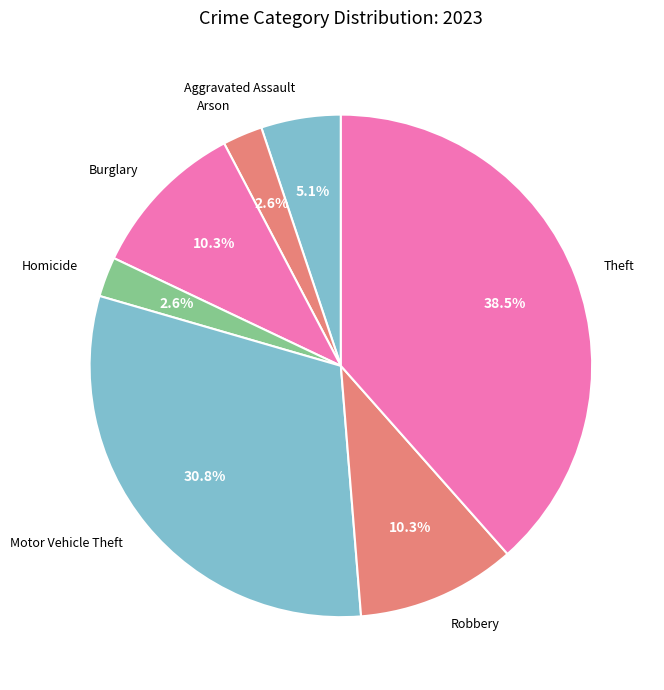

Is the sum of Burglary and Robbery greater than half?

No